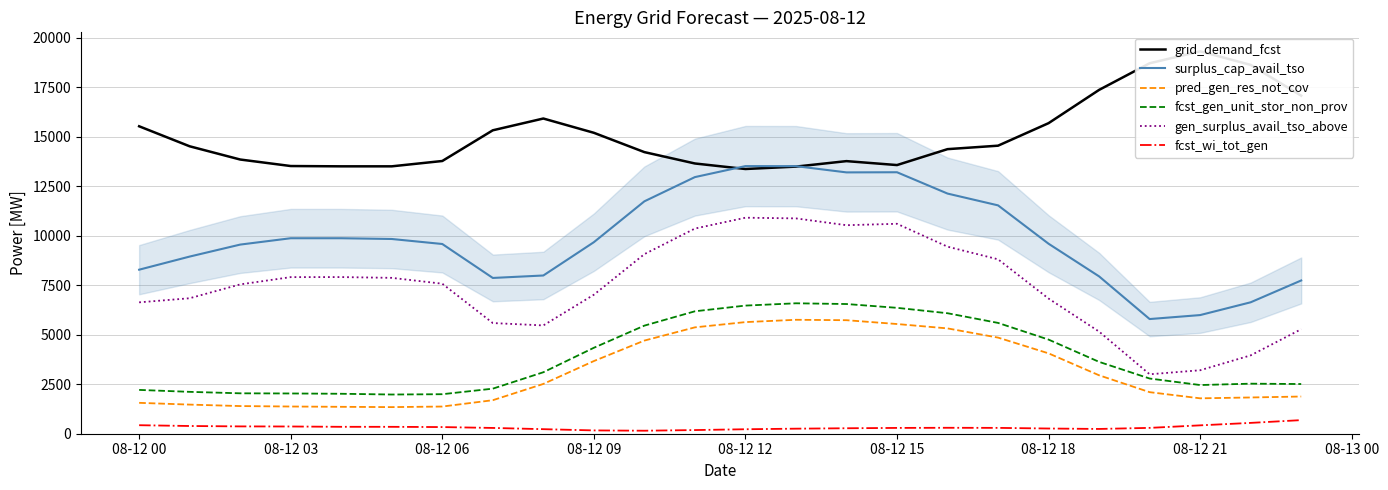

What is the highest value of the grid_demand_fcst series?

19316